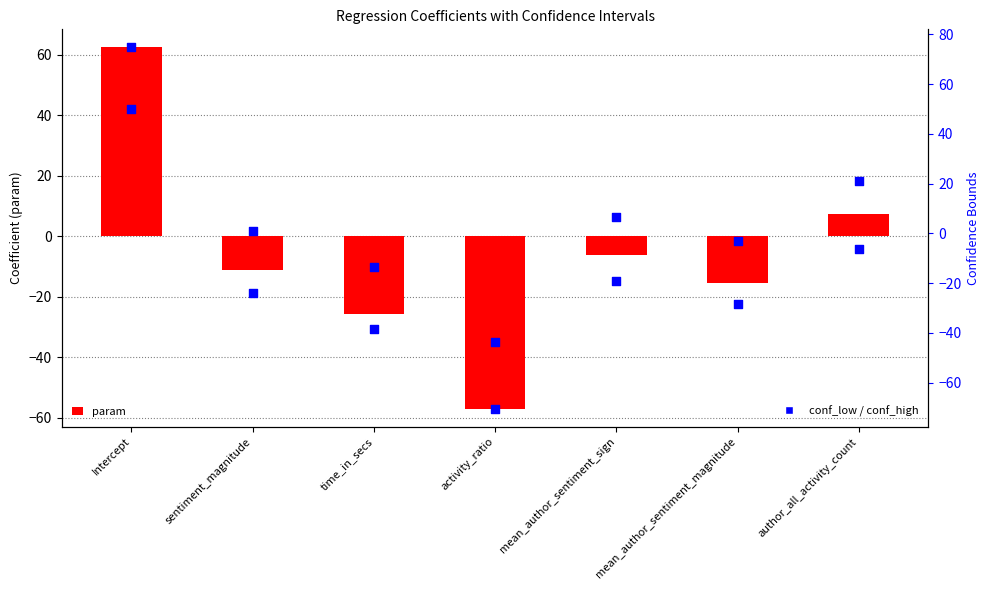

Which series has the largest Y range (max minus min)?

conf_low